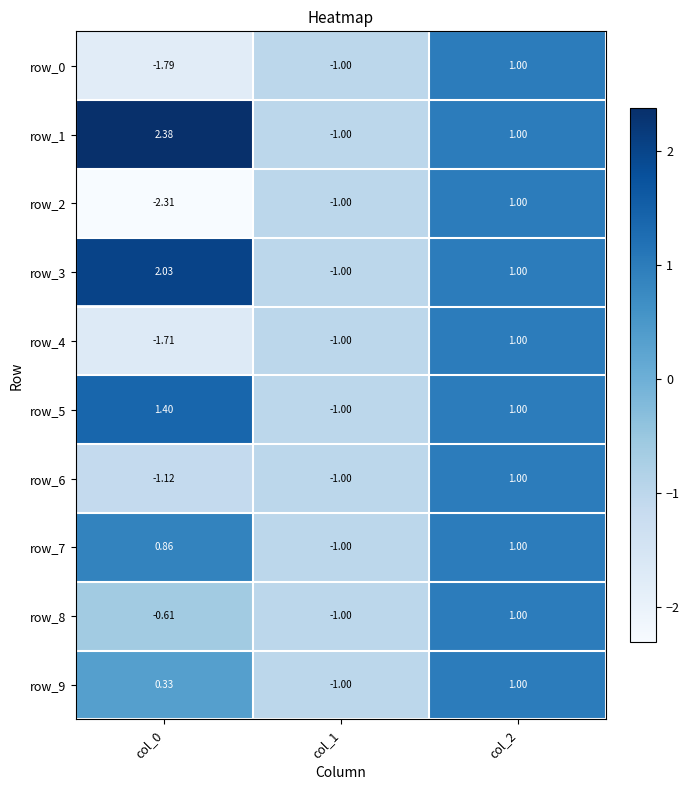

At which category is the sum across all series the highest?

col_2